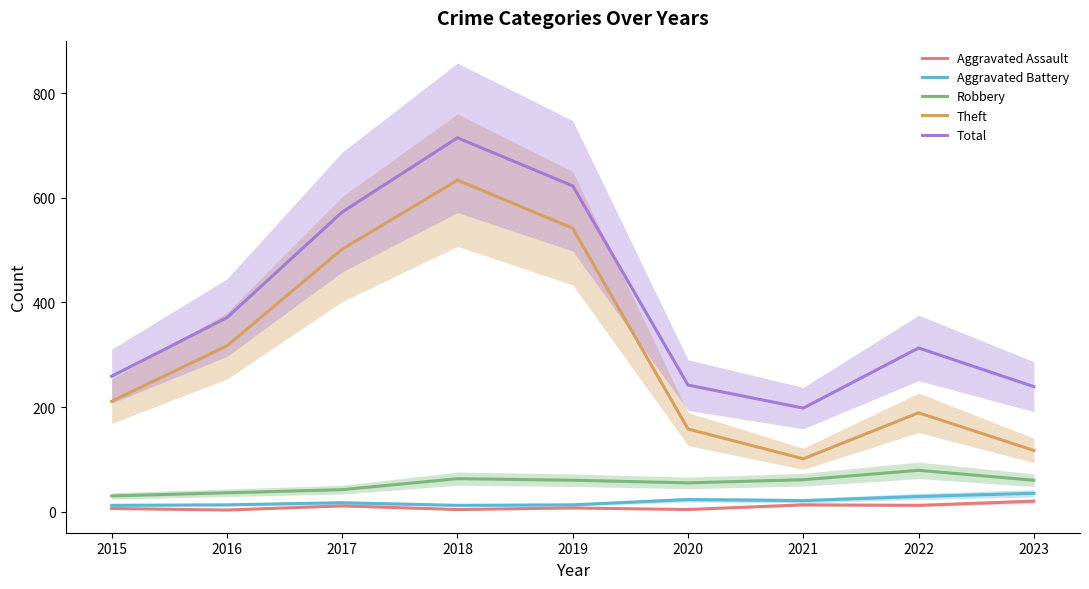

What is the difference between the highest and lowest values at 2021?

185